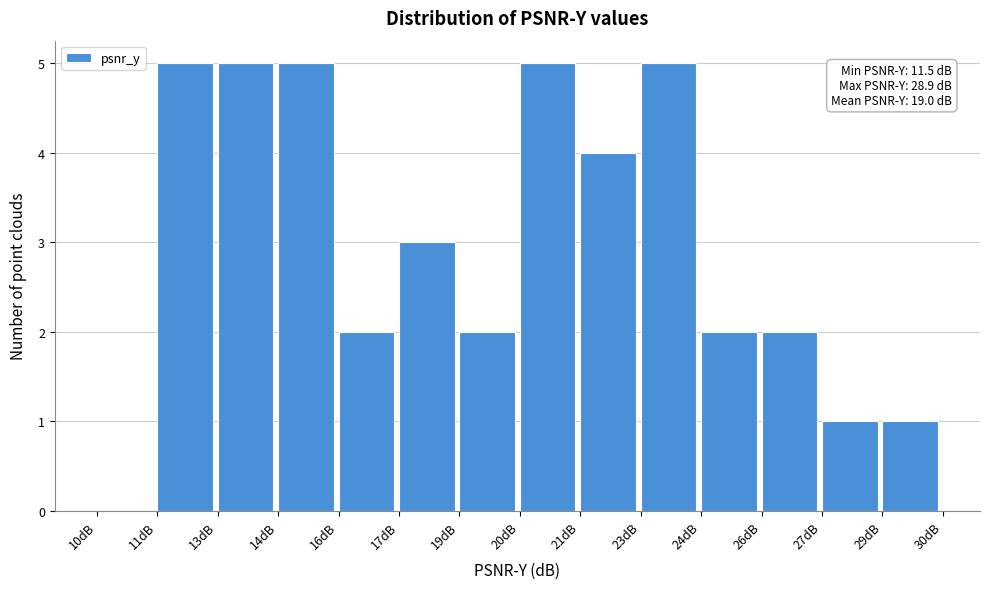

Reading right to left, extract all data points from this chart.

29dB=1	27dB=1	26dB=2	24dB=2	23dB=5	21dB=4	20dB=5	19dB=2	17dB=3	16dB=2	14dB=5	13dB=5	11dB=5	10dB=0